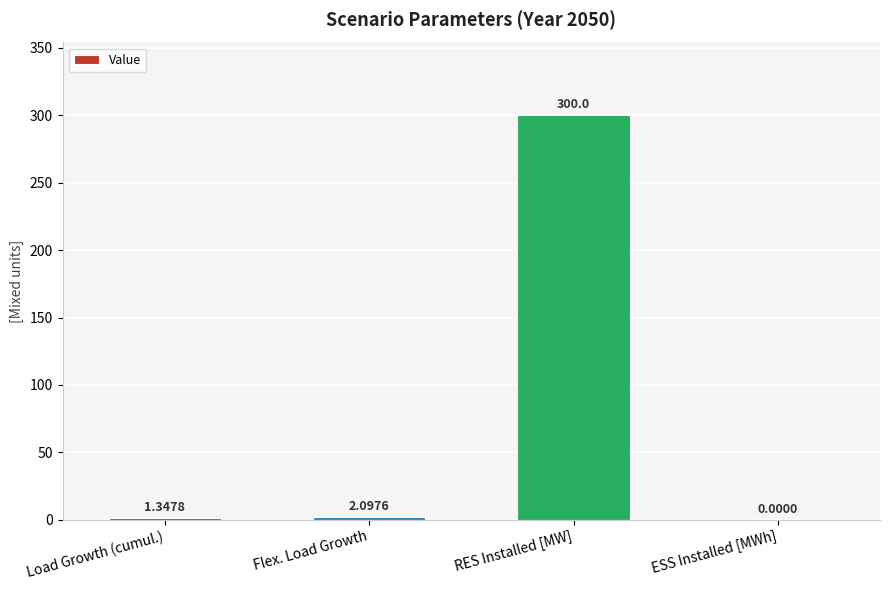

What is the sum of the values at RES Installed [MW] and Flex. Load Growth?

302.1